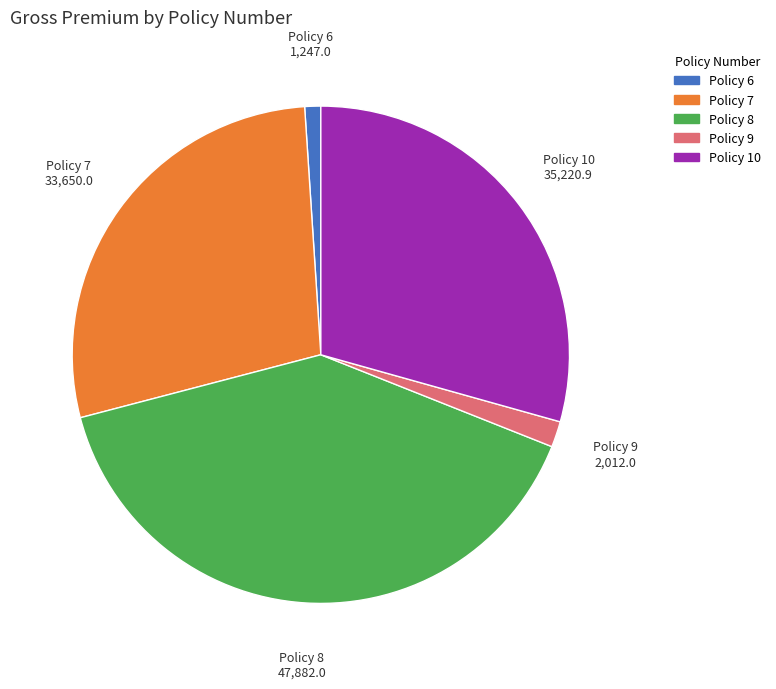

Rank the categories by value from highest to lowest.

Policy 8, Policy 10, Policy 7, Policy 9, Policy 6